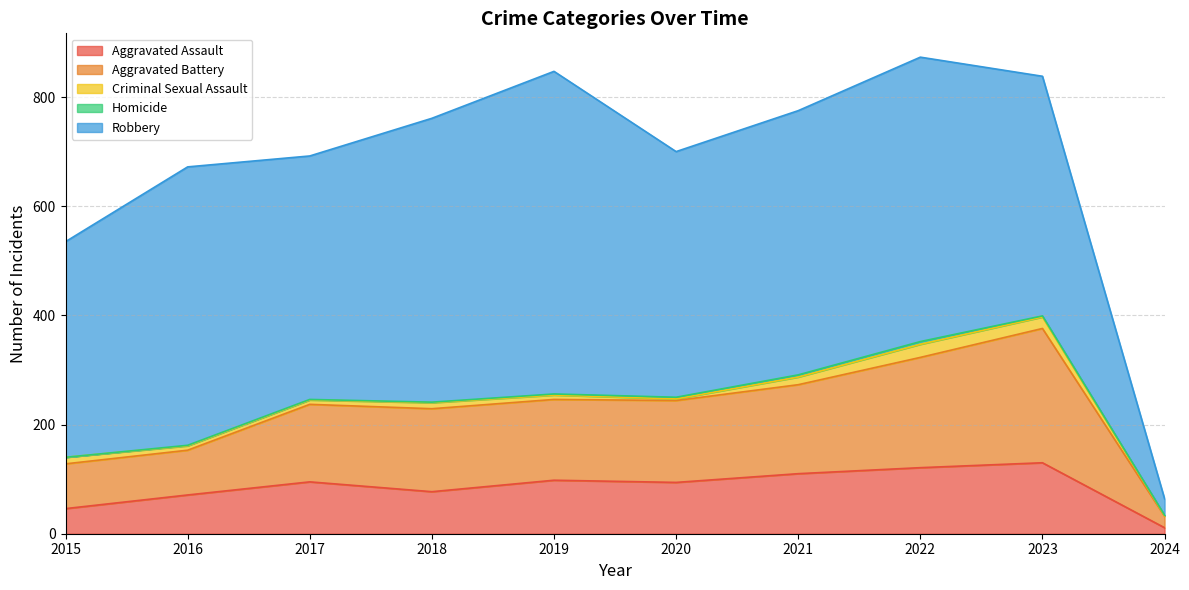

What is the difference between the maximum and minimum values in the Aggravated Assault series?

119